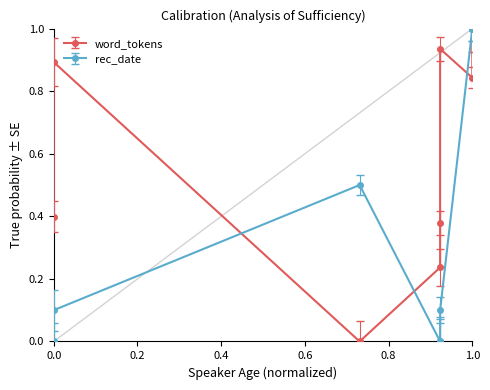

What is the difference between the second highest and minimum values?

1.0